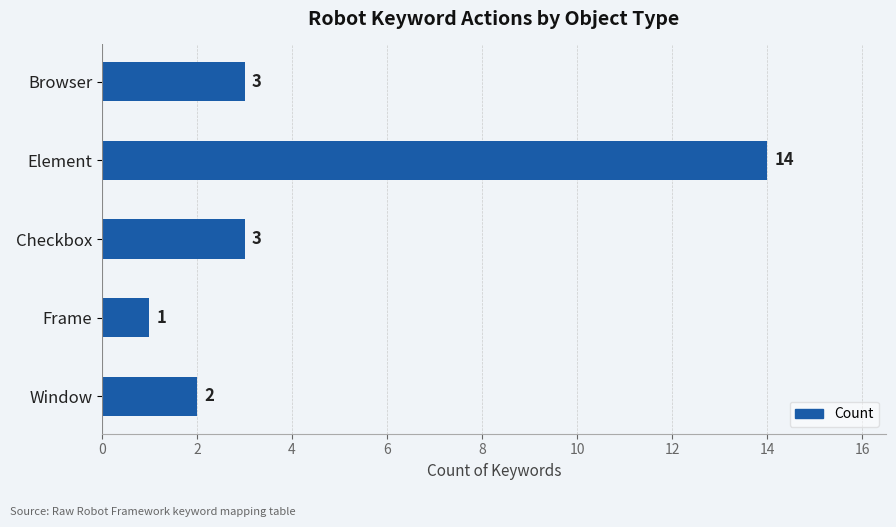

Reading bottom to top, list all the values displayed in this chart.

Window=2	Frame=1	Checkbox=3	Element=14	Browser=3